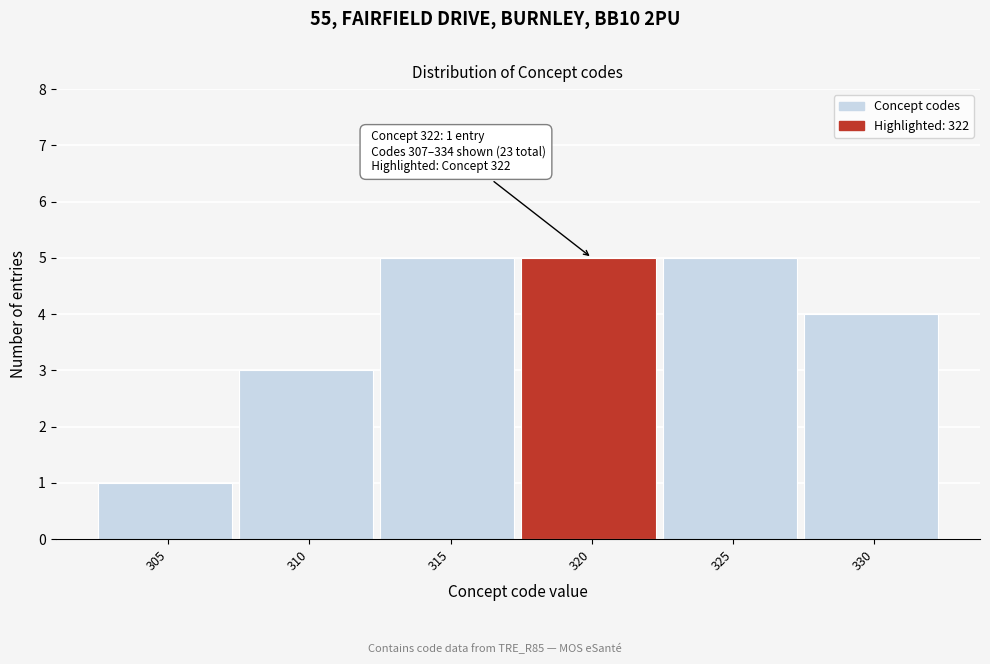

Reading left to right, list all the values displayed in this chart.

1	3	5	5	5	4